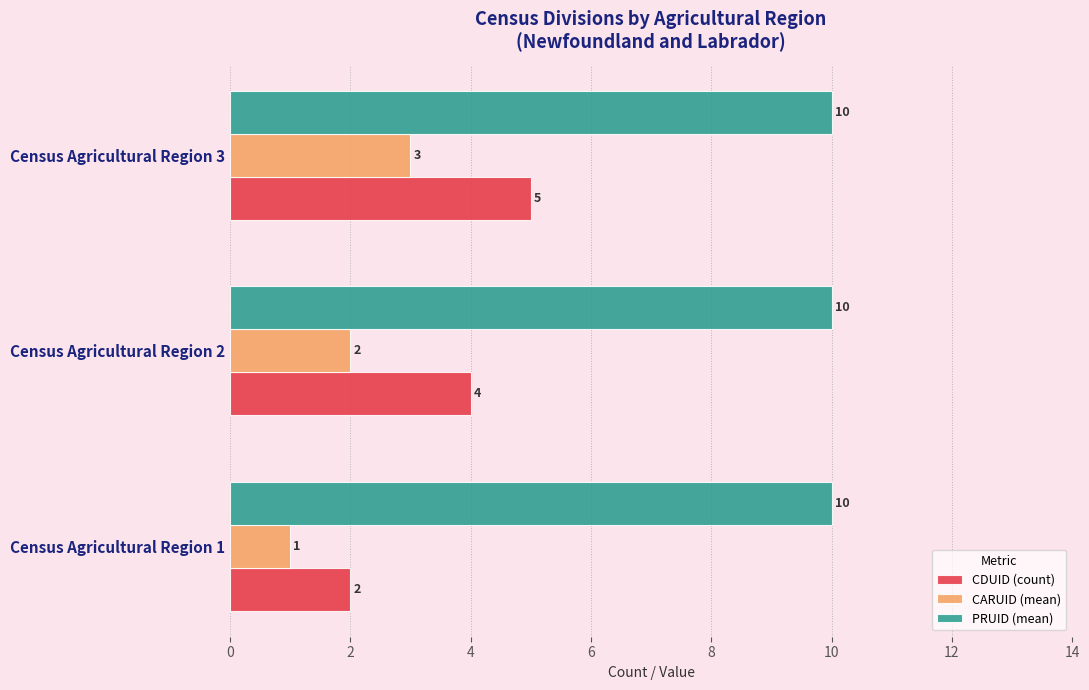

Which series has the largest total across all categories?

PRUID (mean)